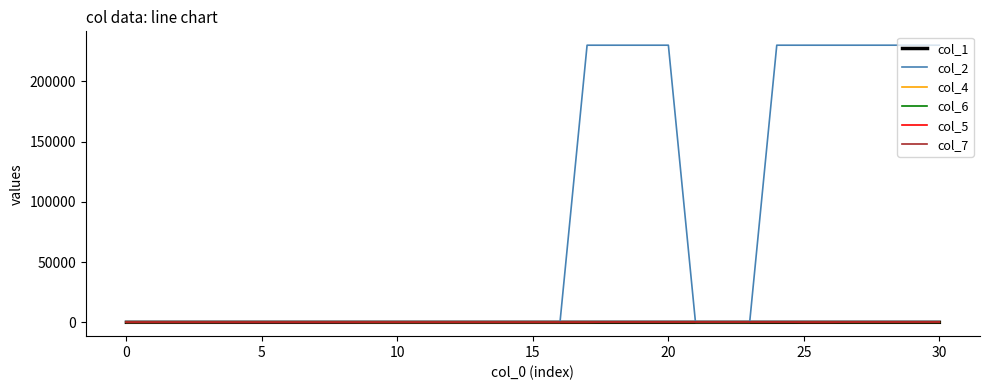

Which series has the widest spread of values?

col_2